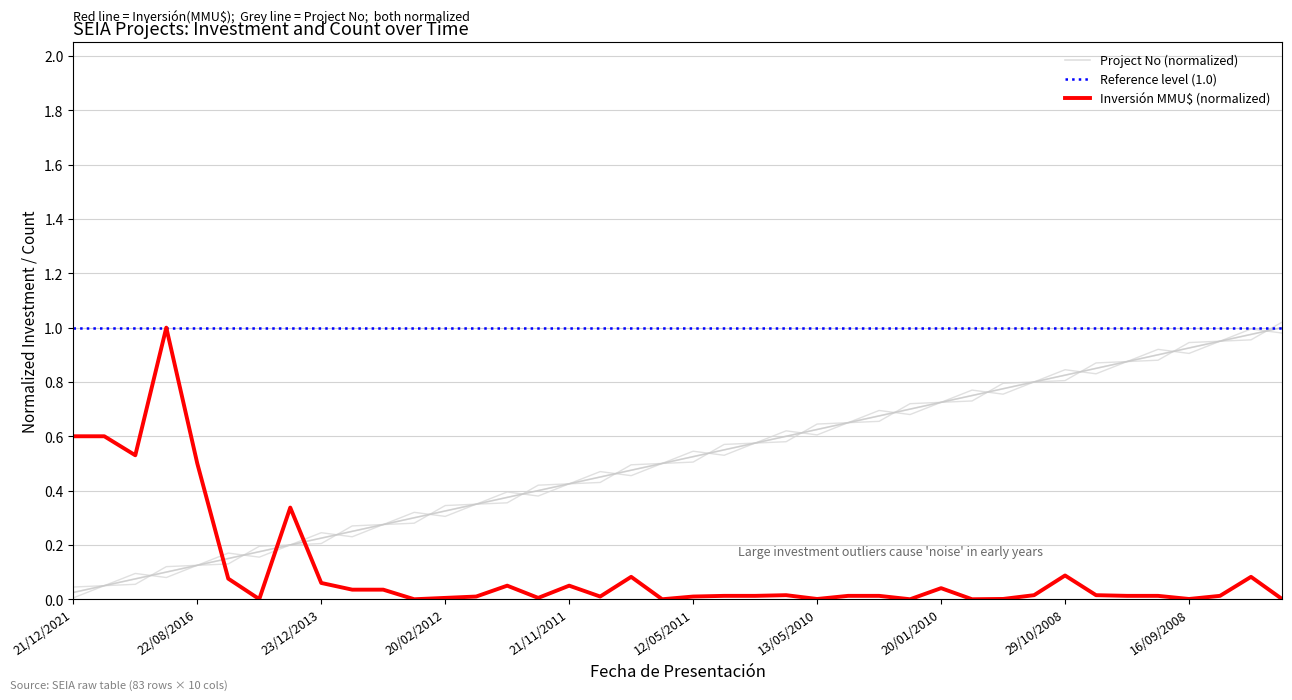

What is the difference between the Inversión(MMU$) values at 13/11/2014 and 10/01/2012?

0.3